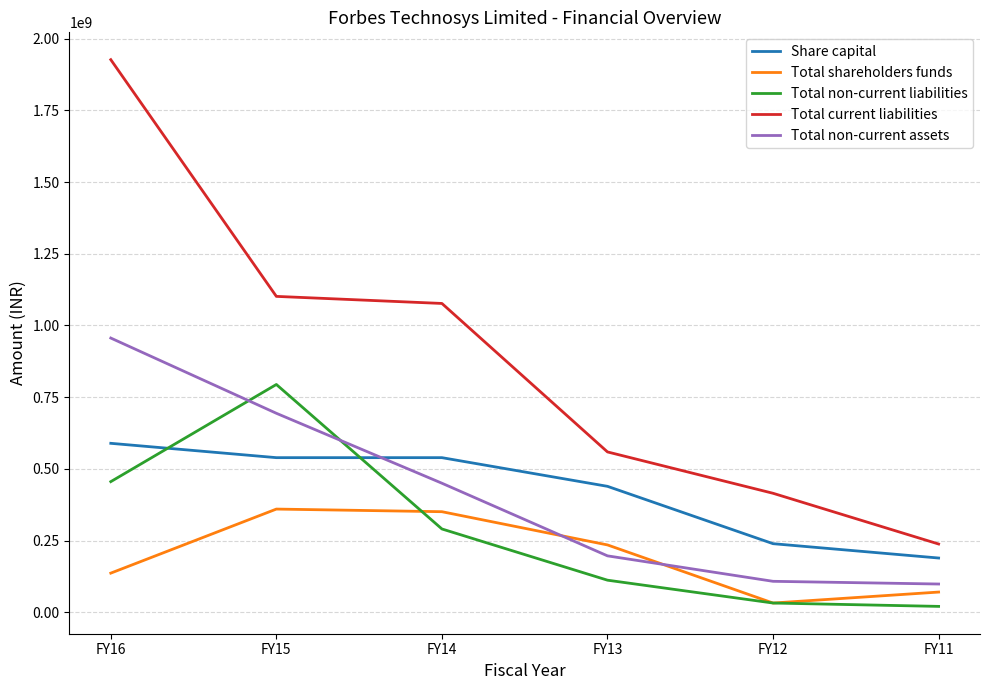

Count the number of categories in the chart.

6